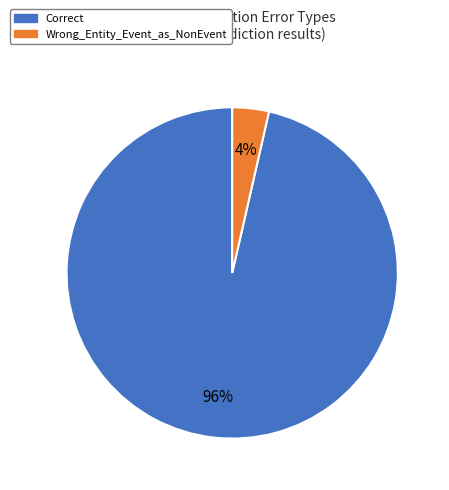

How many segments does this pie chart have?

2